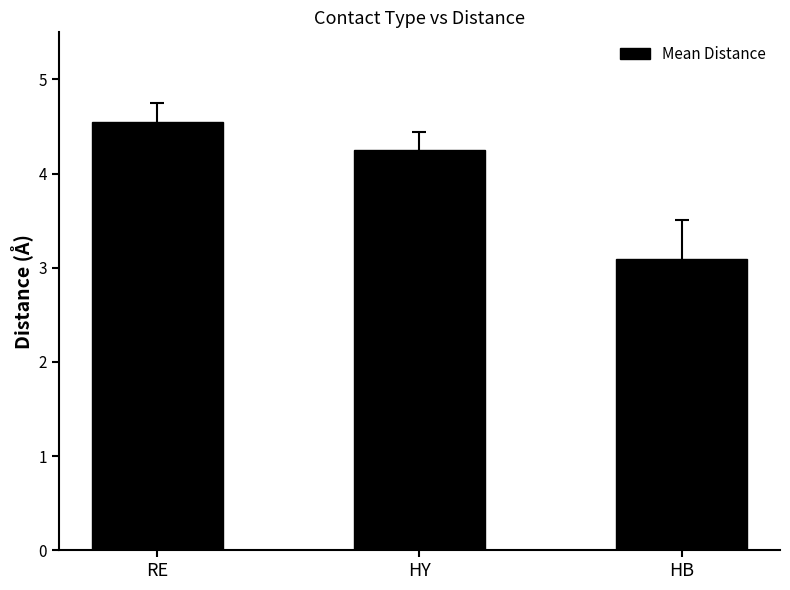

How many series are shown in this chart?

1